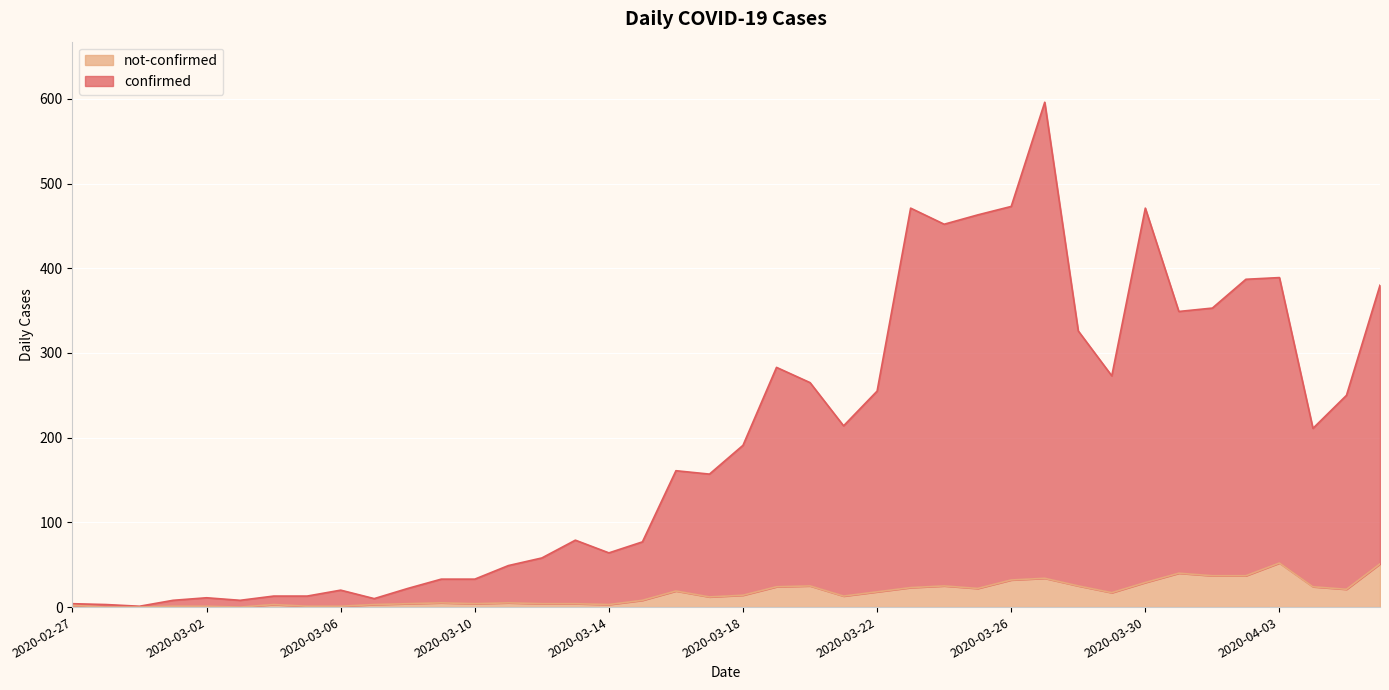

What is the label of the 20th point from the right?

2020-03-18